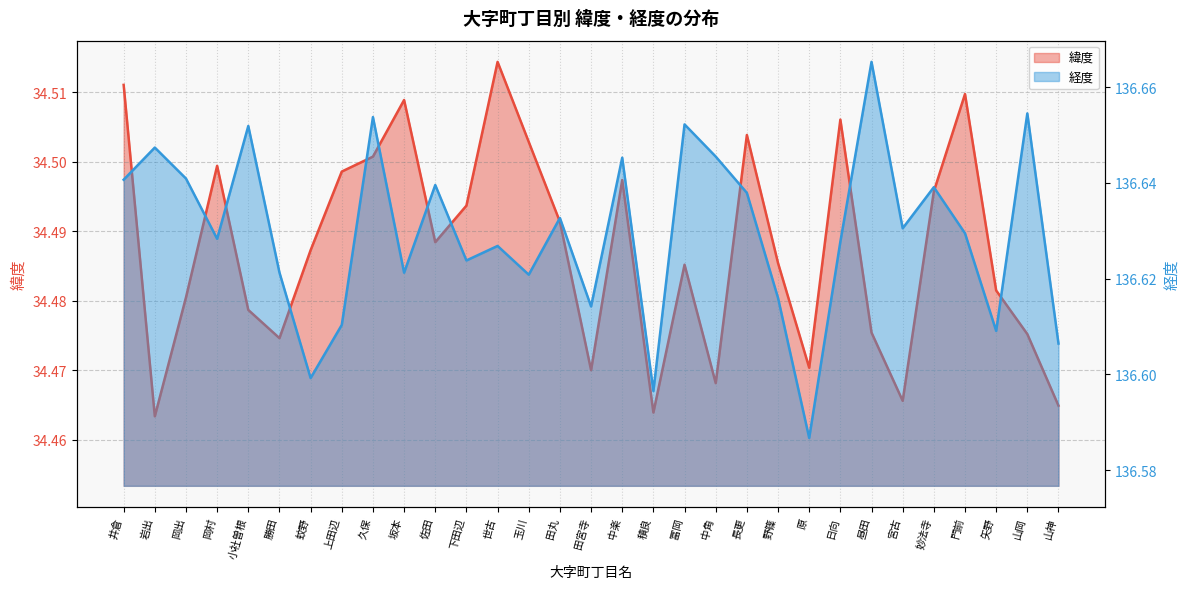

What value does the 緯度 series have at 井倉?

34.5